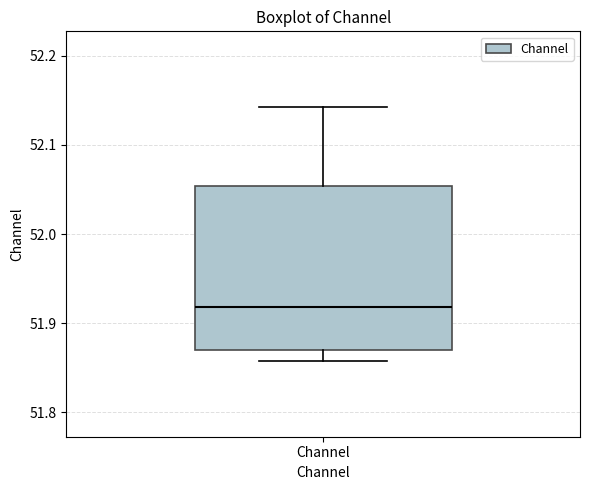

Transcribe this box plot: give where the median line is, the range the box spans, and where the two whiskers end, as read against the y-axis. The values are not printed on the chart, so give them approximately, as read against the axis.

median 51.92, box 51.87 to 52.05, whiskers 51.86 to 52.14